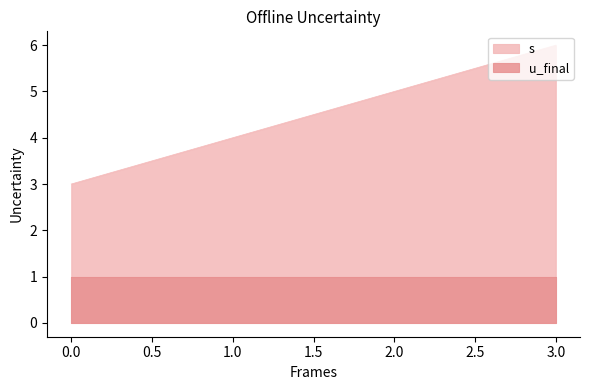

What is the greatest value displayed?

6